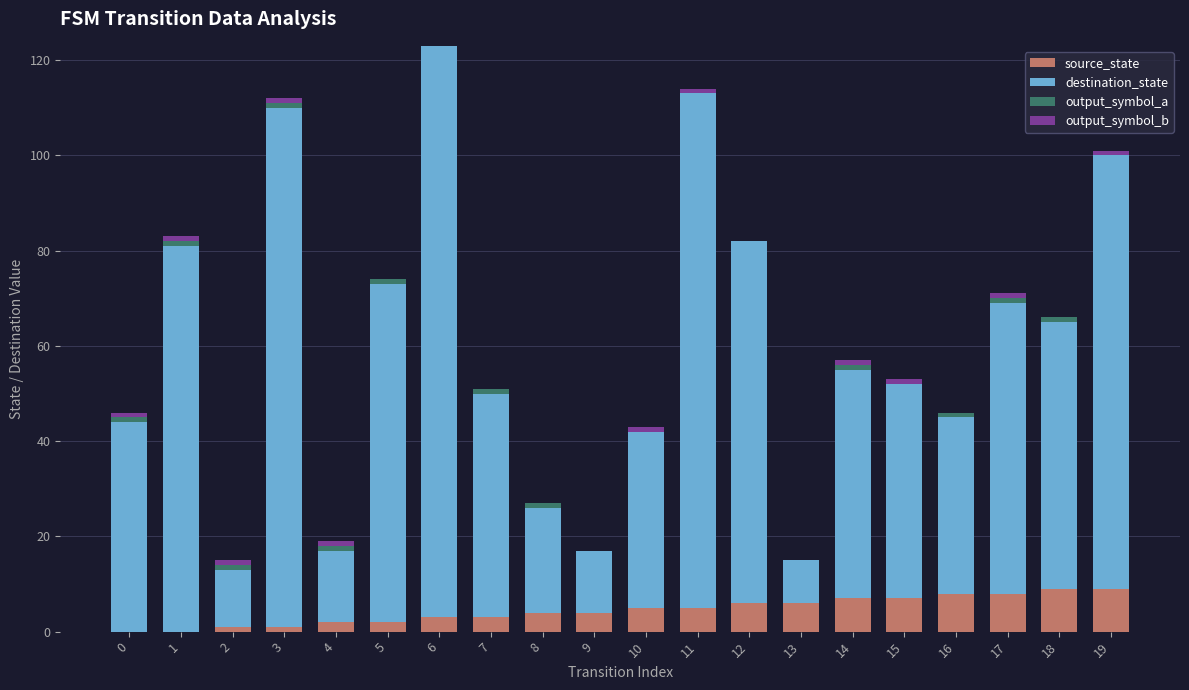

The value of output_symbol_b at 12 is 0. True or false?

True